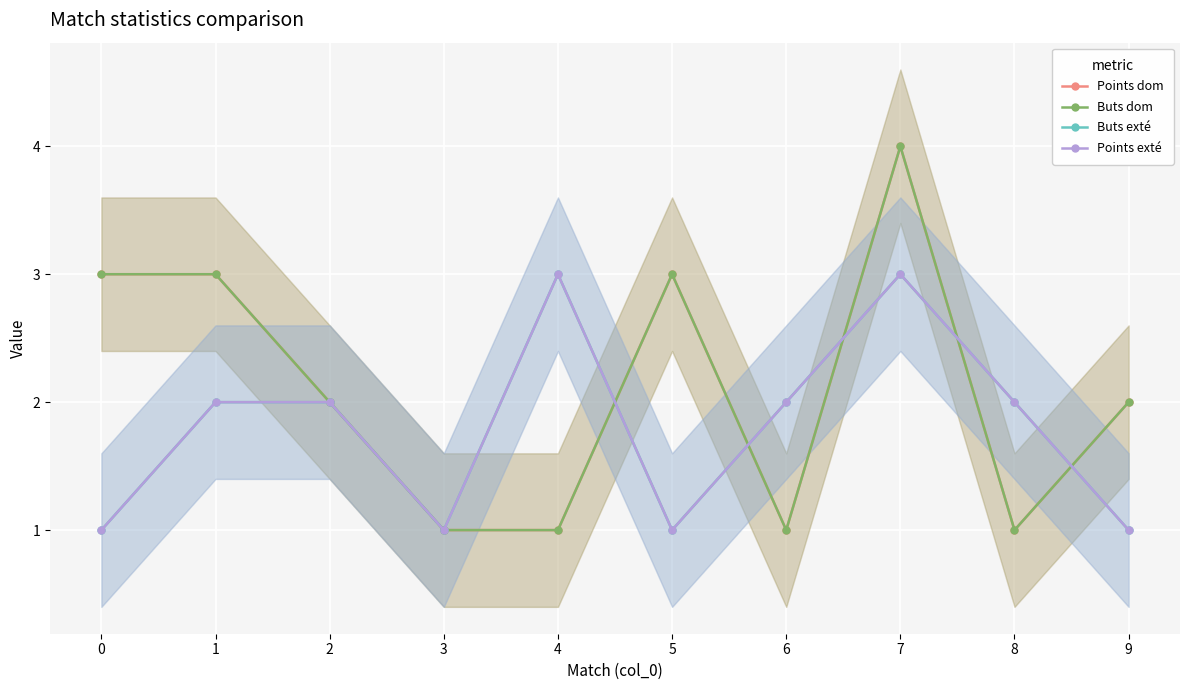

Which series has the largest range (max minus min)?

Points dom